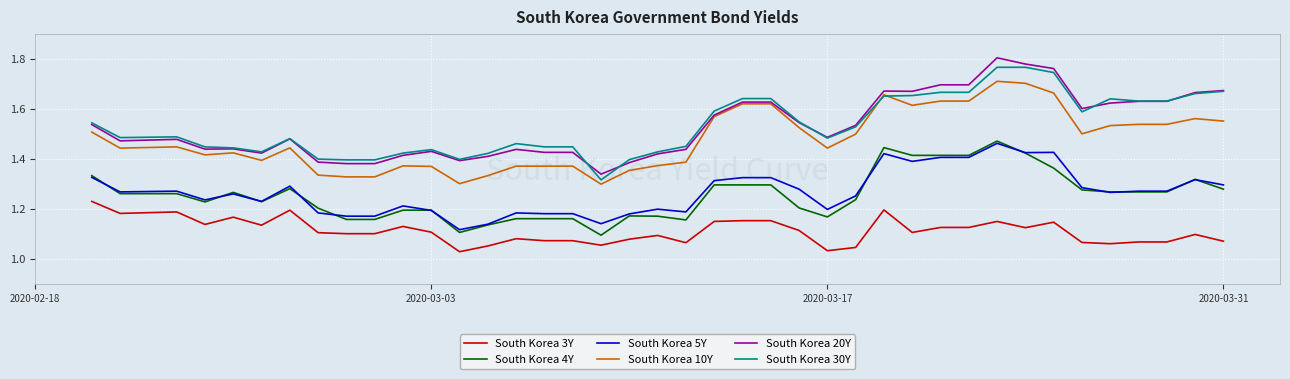

True or false: South Korea 20Y and South Korea 4Y cross at least once.

False